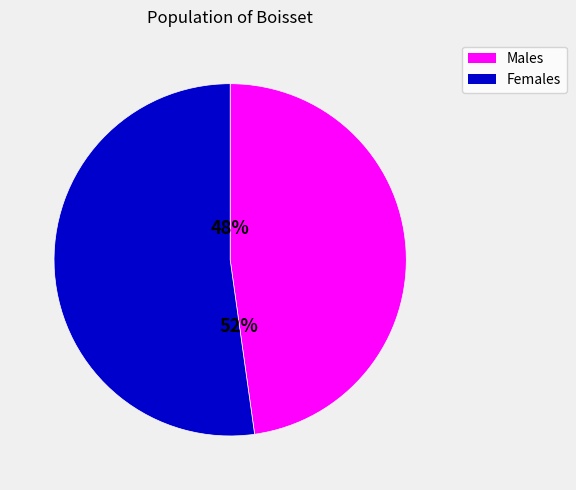

To the nearest percent, what is the average slice percentage?

50%